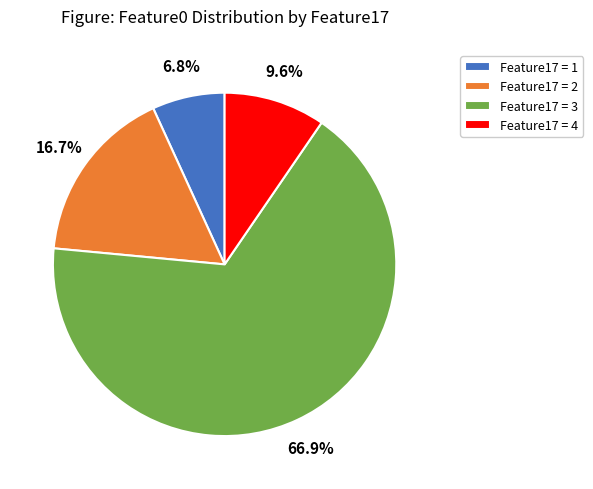

Rank the categories by value from highest to lowest.

Feature17 = 3, Feature17 = 2, Feature17 = 4, Feature17 = 1